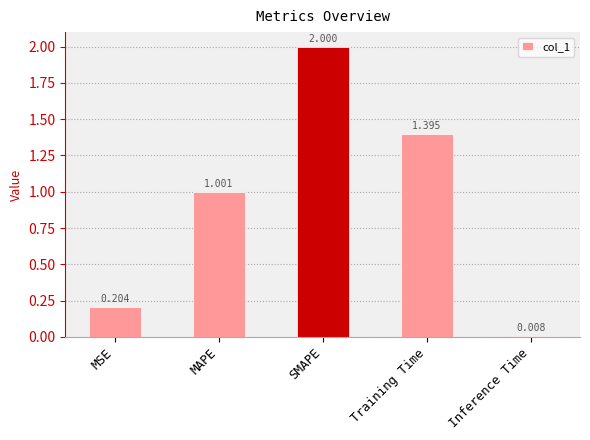

Rank the categories by value from highest to lowest.

SMAPE, Training Time, MAPE, MSE, Inference Time